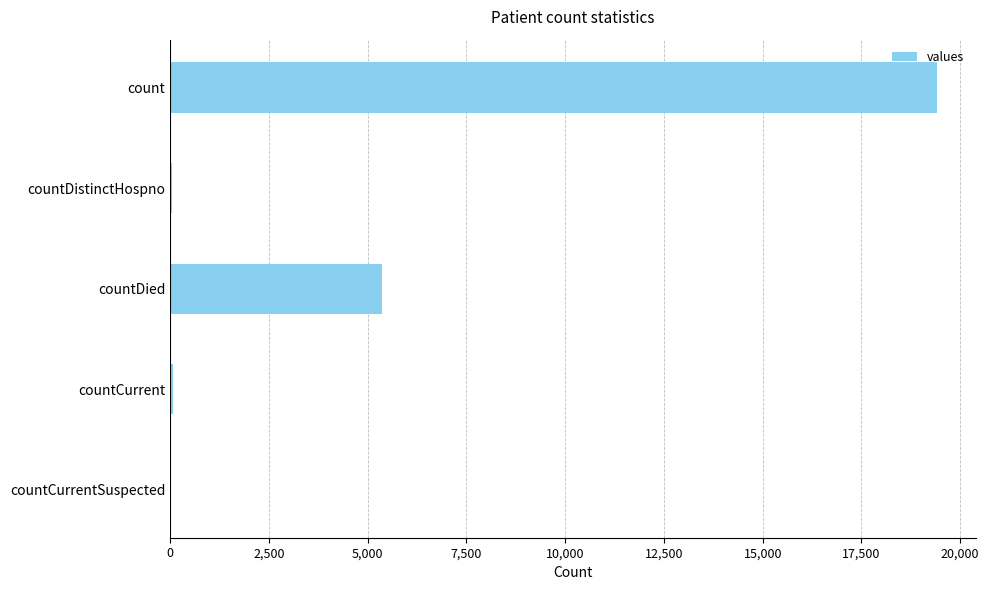

Where is the data nearest to the value 9710?

countDied